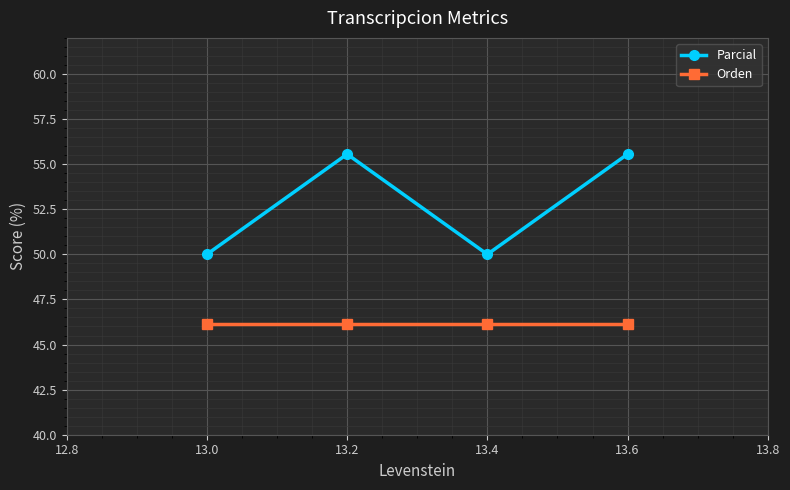

How many data points does each series have?

4